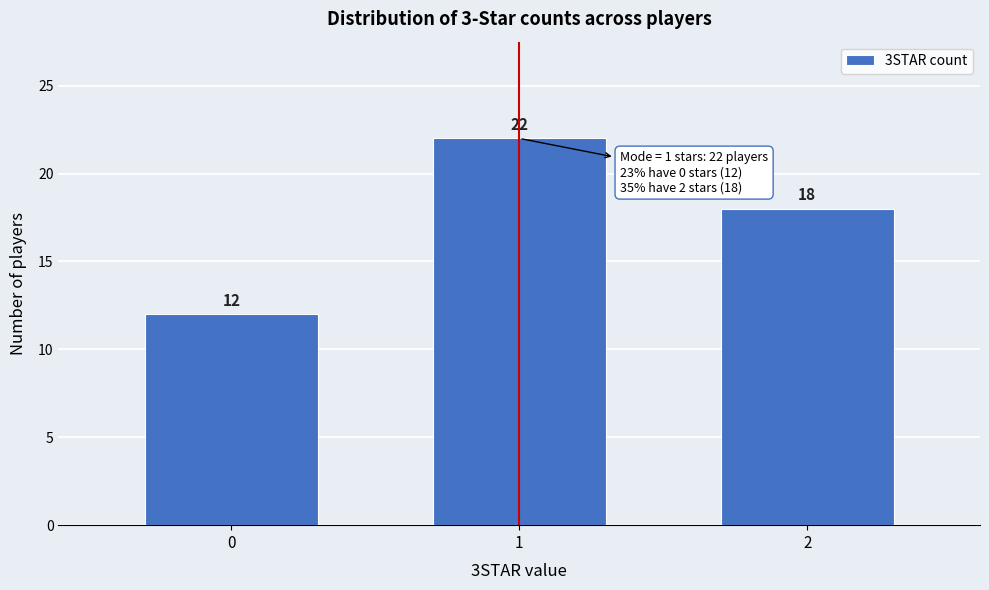

Reading left to right, transcribe all the data shown in this chart.

12	22	18